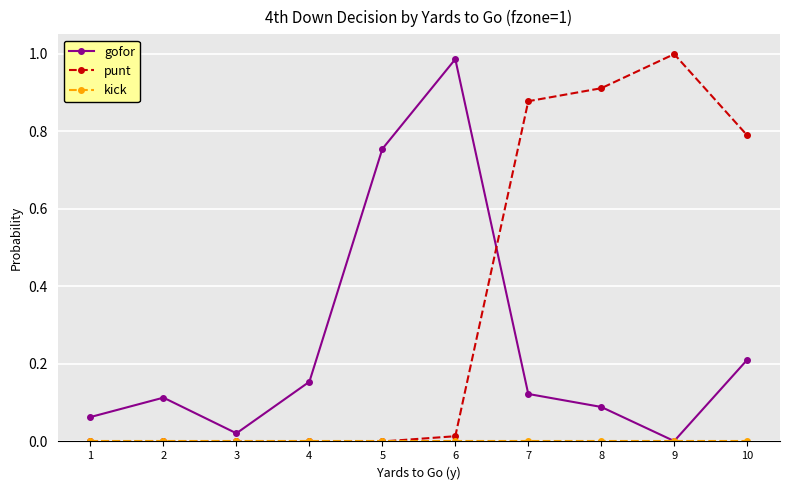

Which series changed the most between 2 and 8?

punt